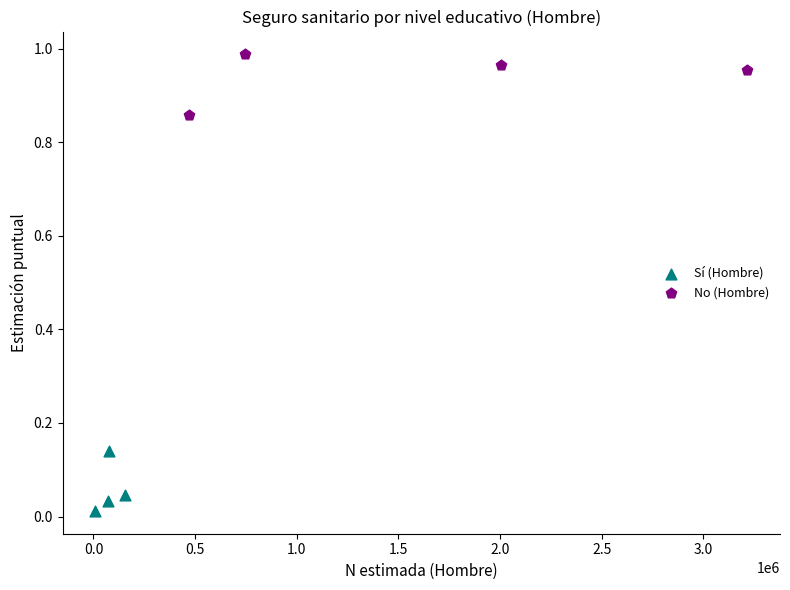

Which series reaches the minimum Y coordinate?

Sí (Hombre)